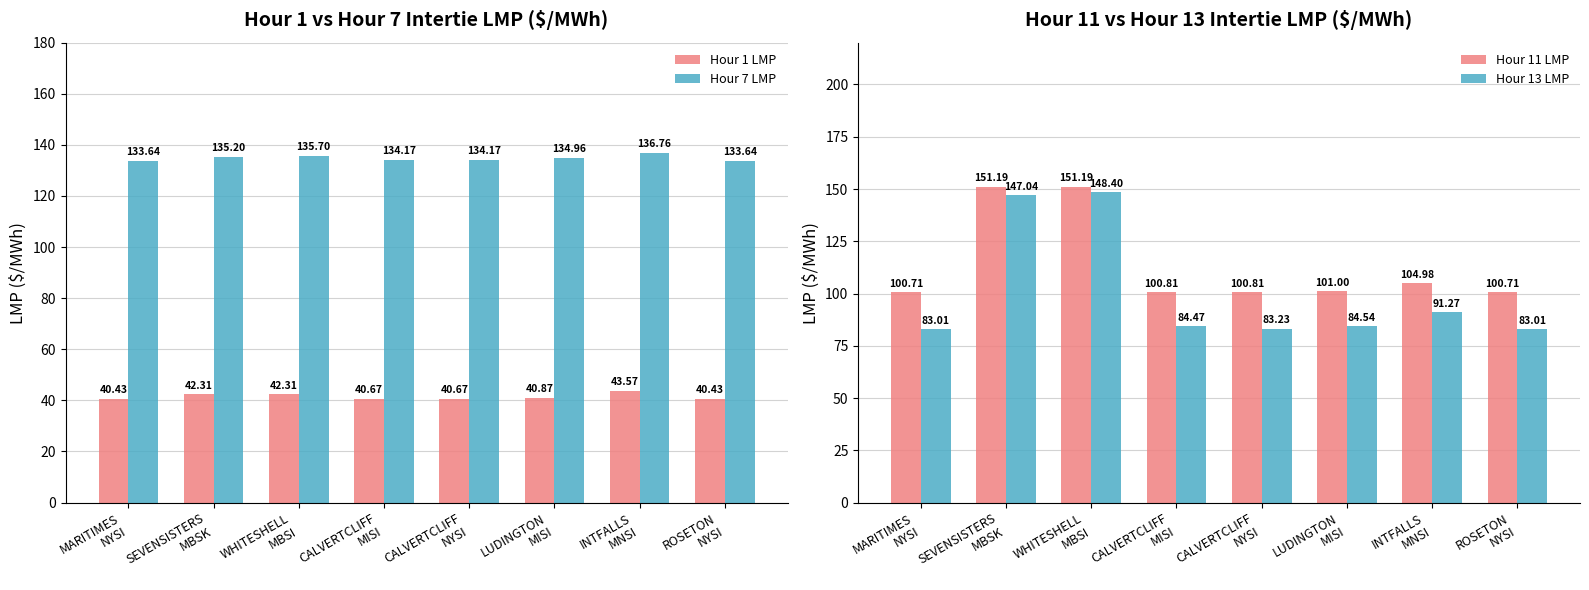

What is the total value across all series at WHITESHELL
MBSI?

477.6